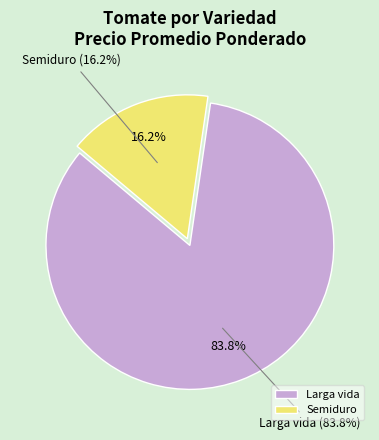

Count the number of slices in the pie.

2